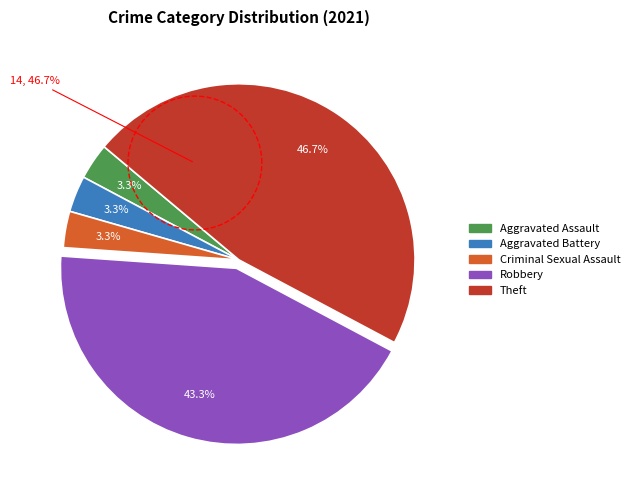

What percentage do Burglary and Aggravated Battery together represent?

3.3%